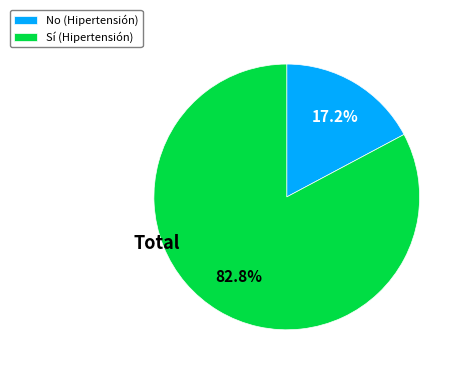

What percentage is NOT represented by Sí (Hipertensión)?

17.2%